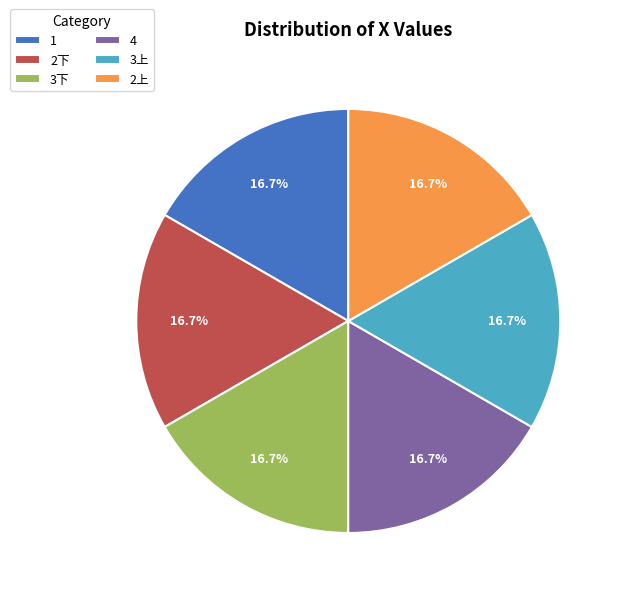

Count the number of slices in the pie.

6